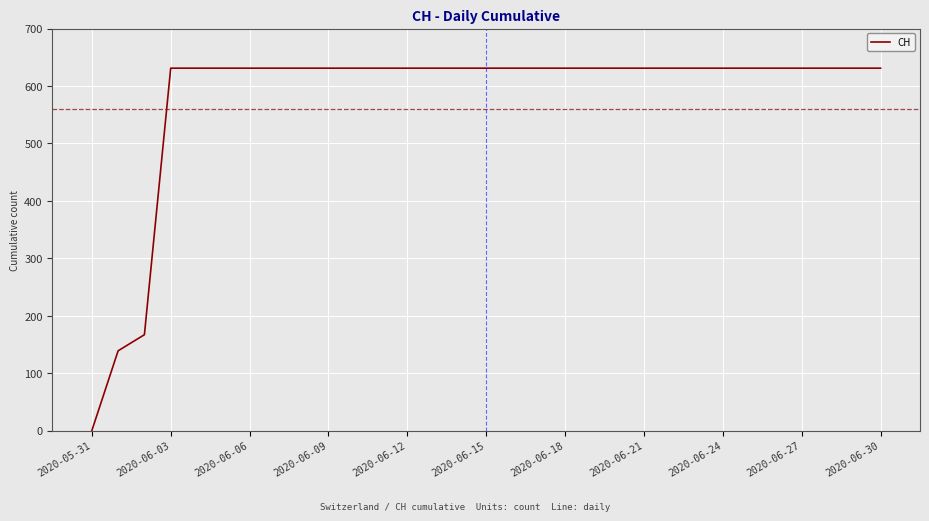

Does the chart display data point markers on the line(s)?

No